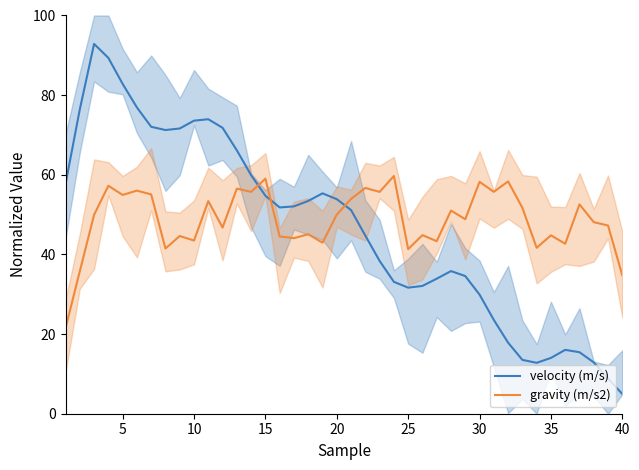

What is the difference between the second highest and minimum values in the gravity (m/s2) series?

37.5